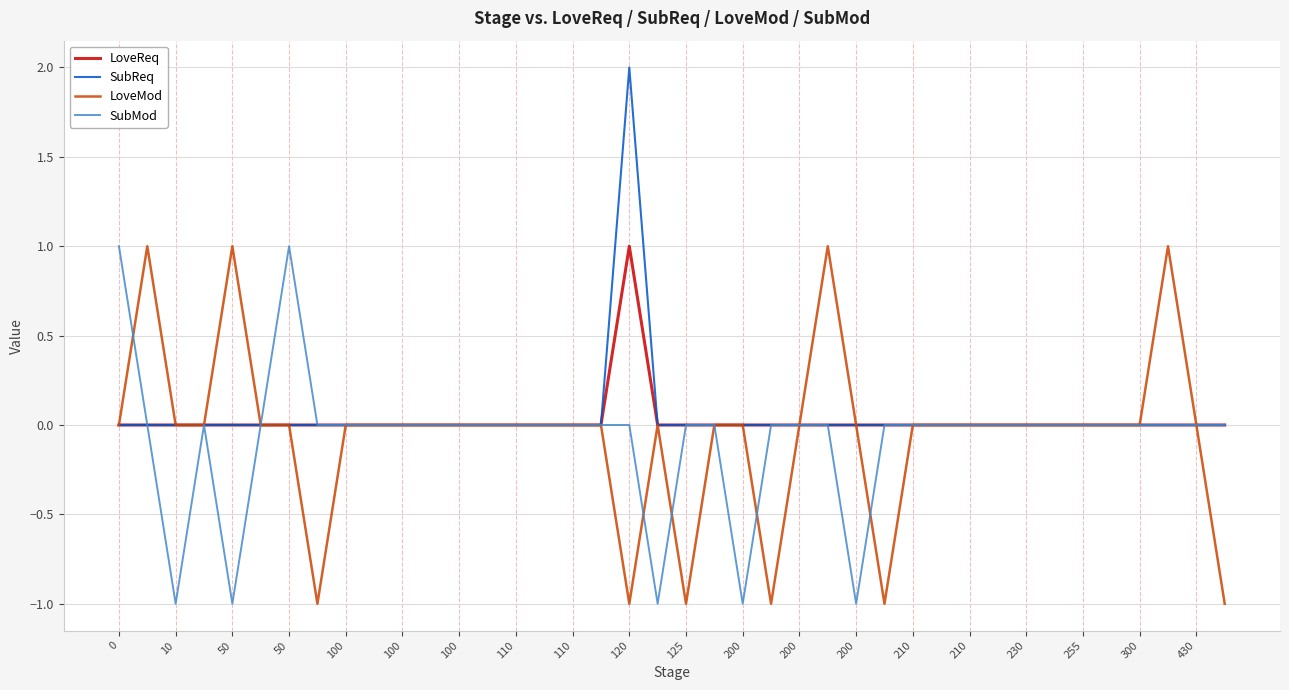

What are all the series names shown in the legend?

LoveReq, SubReq, LoveMod, SubMod